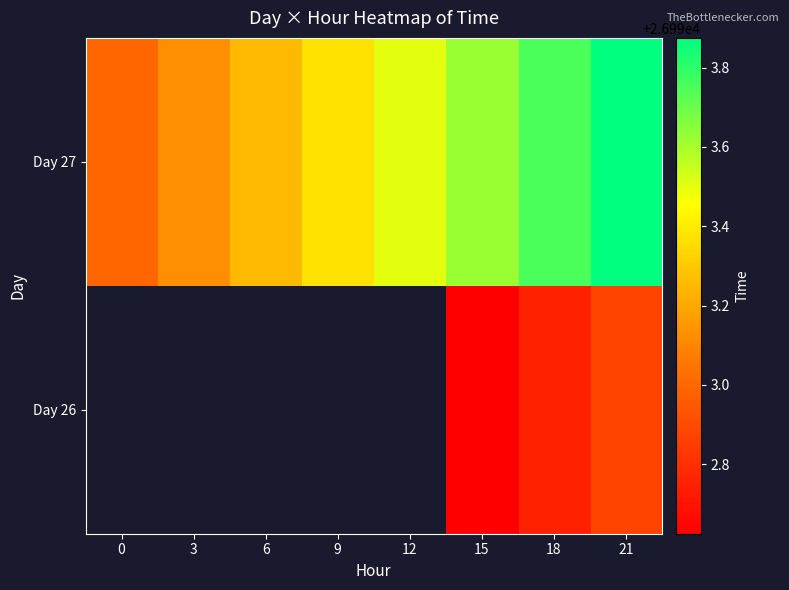

What is the difference between the second highest and second lowest values in the Day 27 series?

0.6